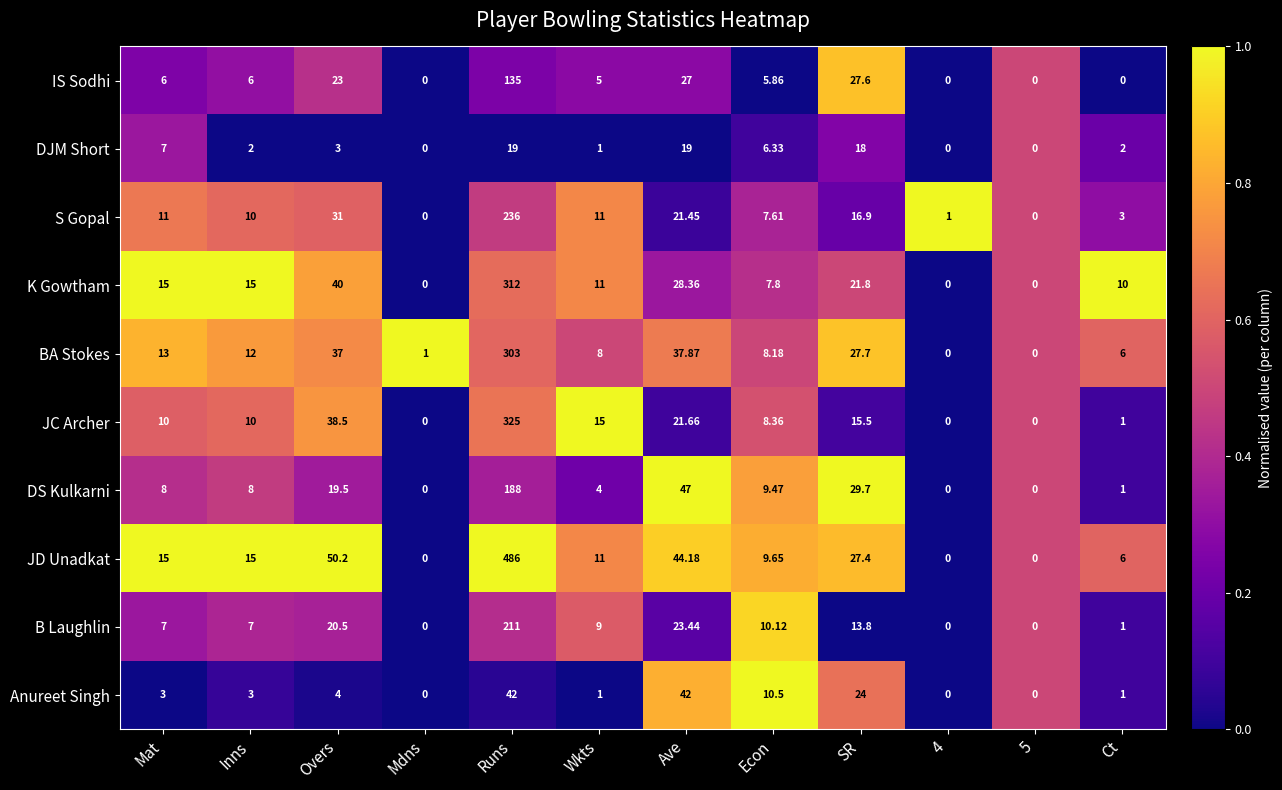

At which label does JD Unadkat reach its peak?

Runs